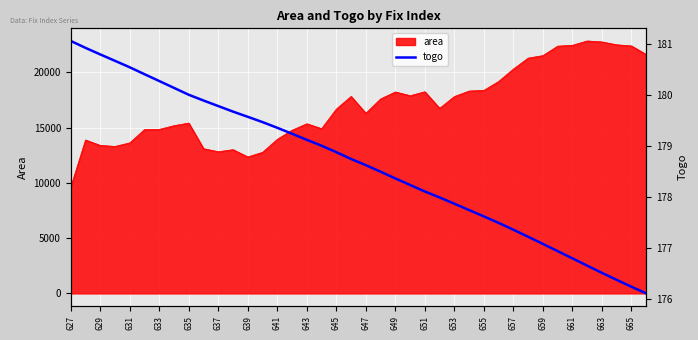

What is the sum of all values?

7145.3